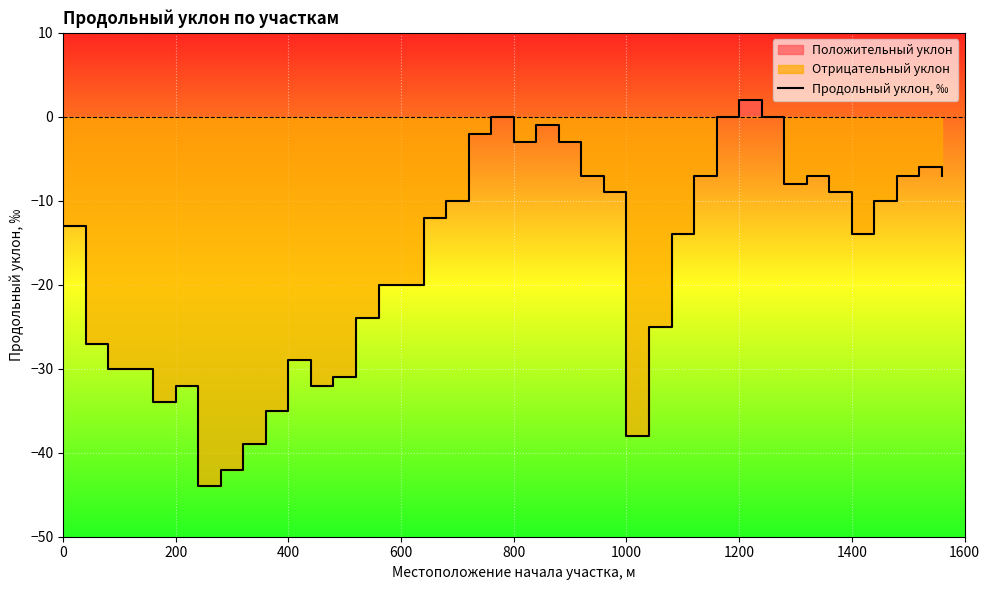

What is the lowest value of the Продольный уклон, ‰ series?

-44